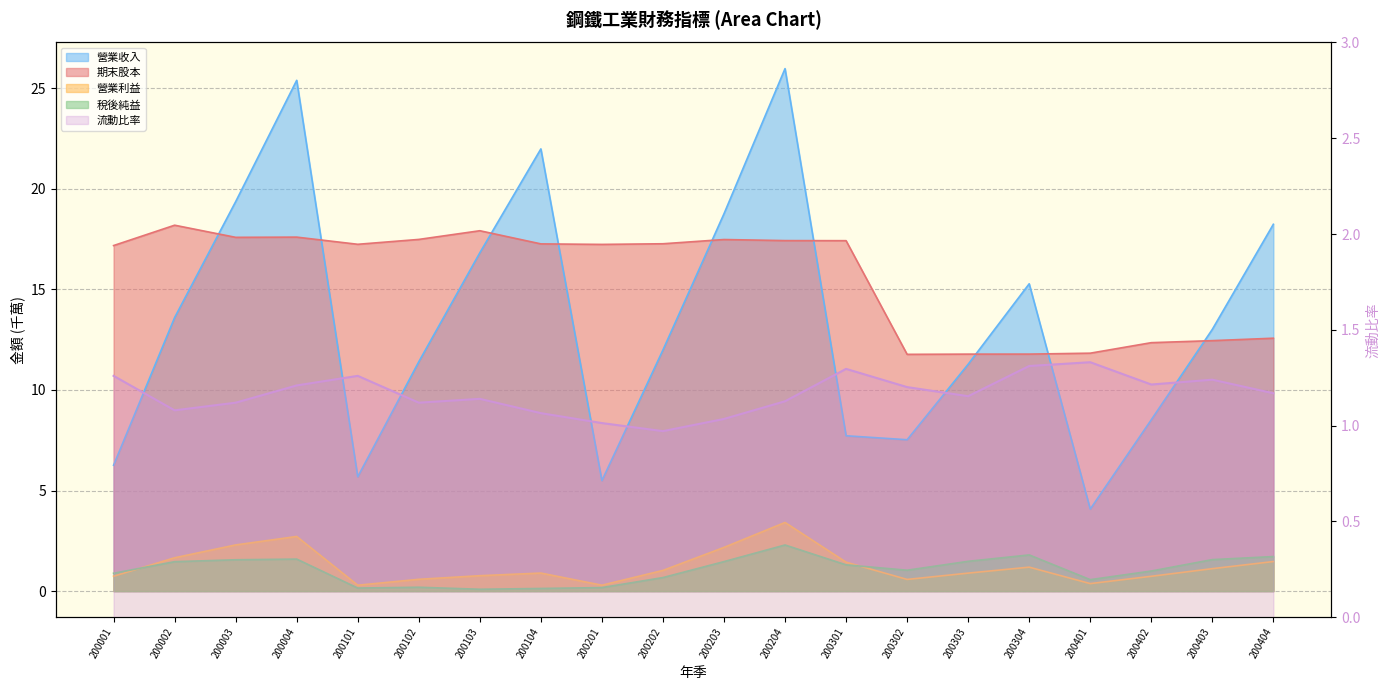

Between 200003 and 200102, which series saw the biggest shift?

營業收入